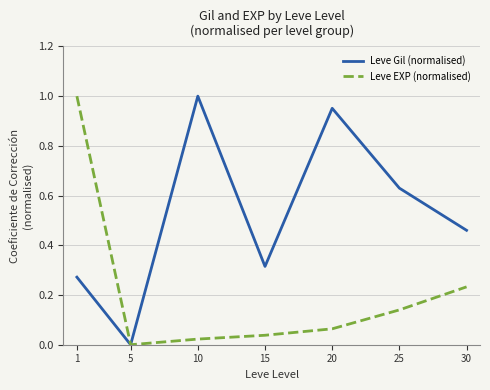

Between 20 and 25, which series saw the biggest shift?

Leve Gil (normalised)